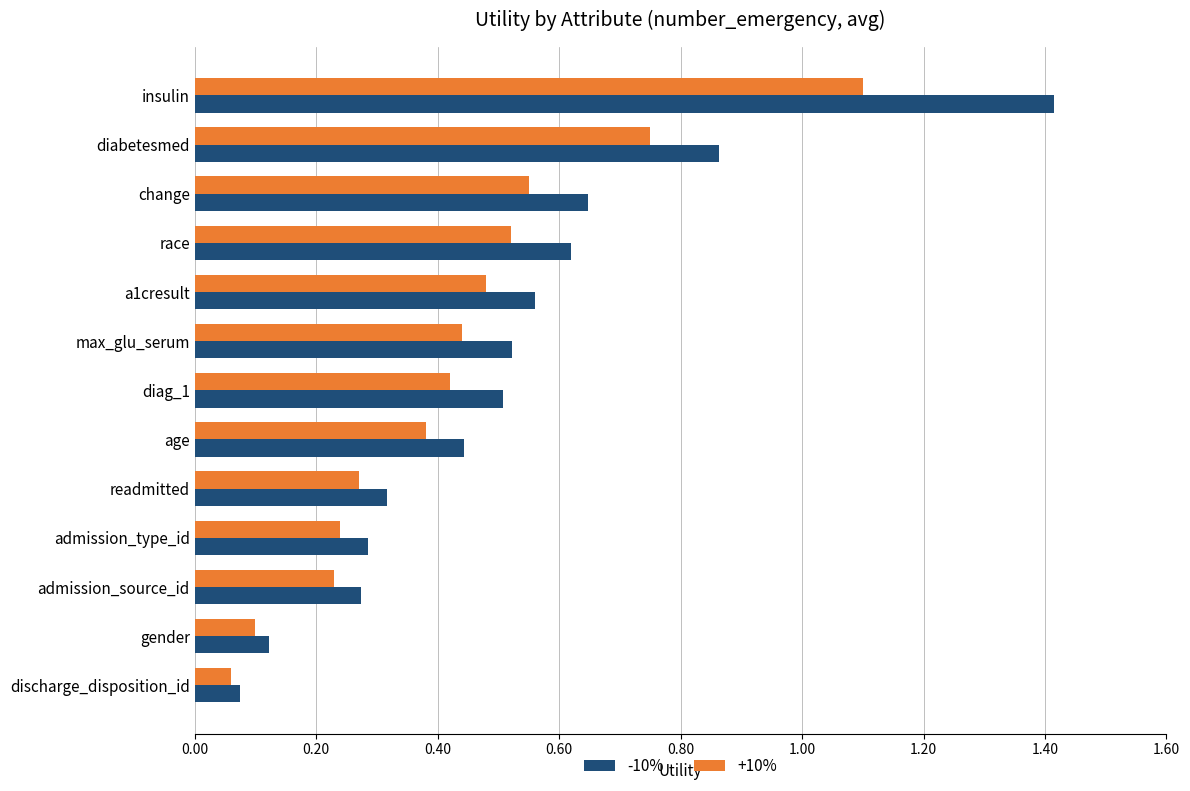

Which series has the widest spread of values?

-10%